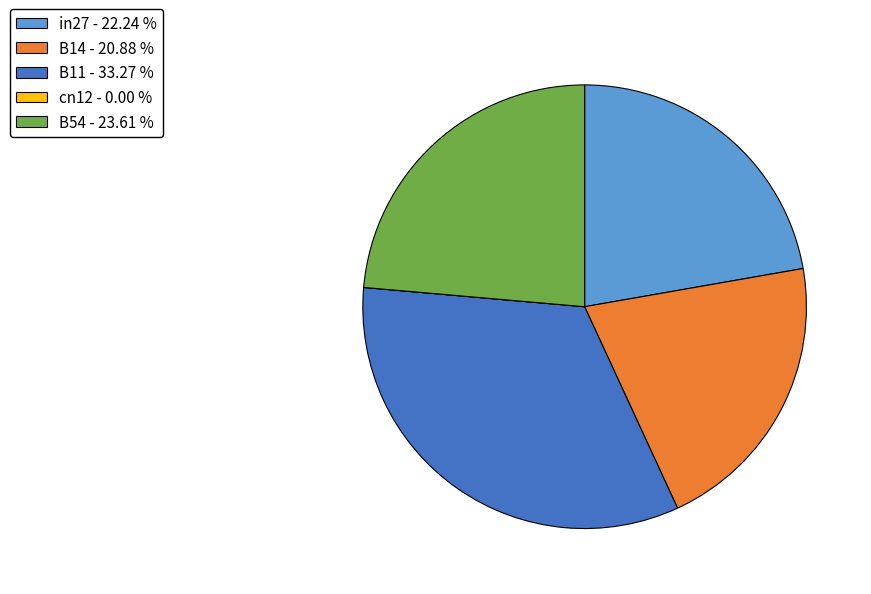

Do in27 and B54 together represent more than half of the pie?

No